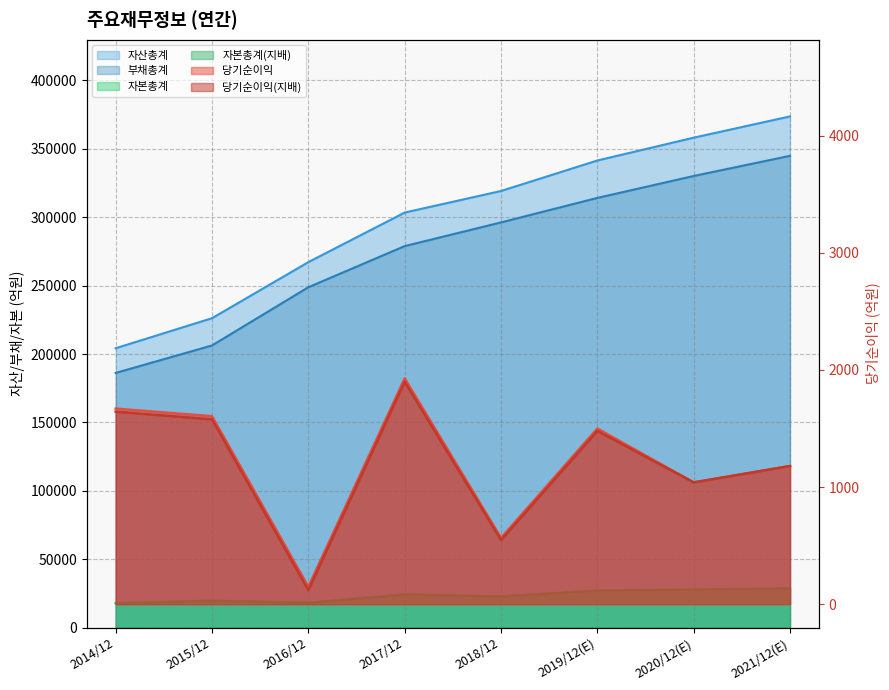

Is the value of 당기순이익(지배) at 2020/12(E) greater than the value of 부채총계 at 2017/12?

No